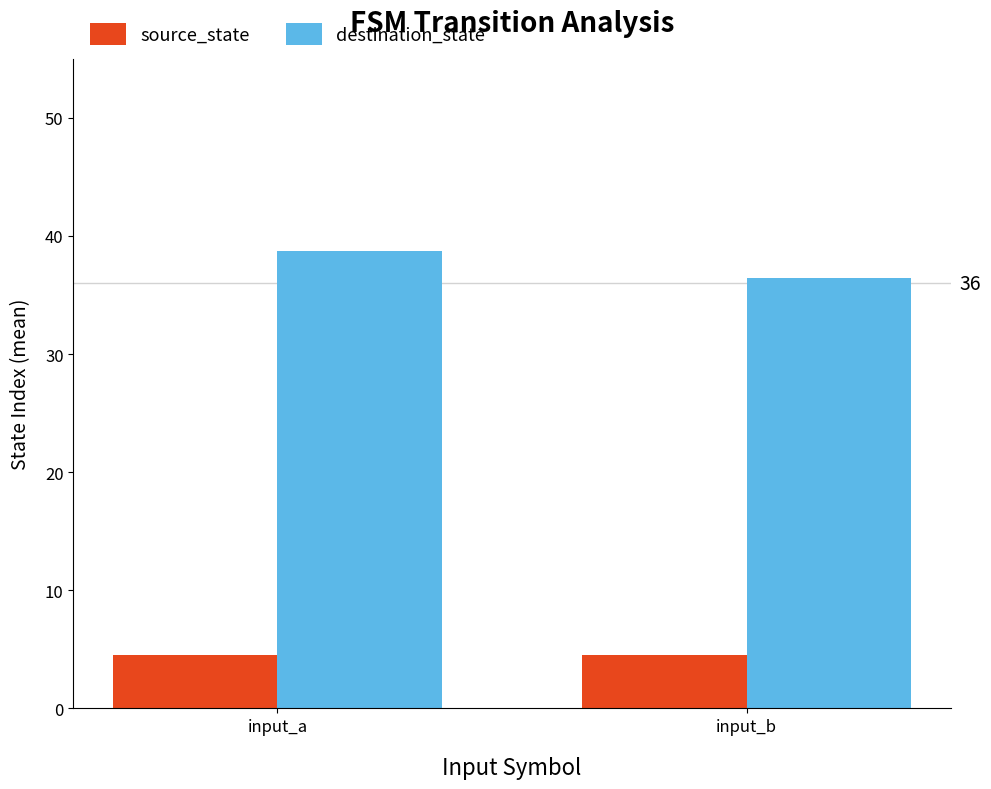

Is the value of source_state at input_a greater than the value of destination_state at input_a?

No